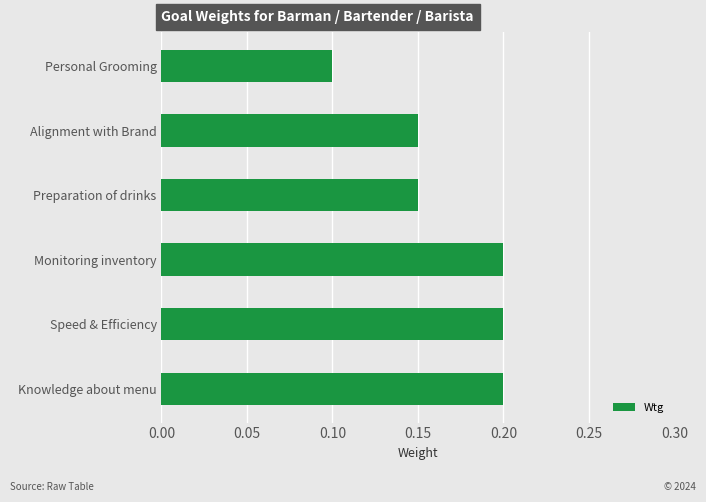

What is the sum of all values?

1.0